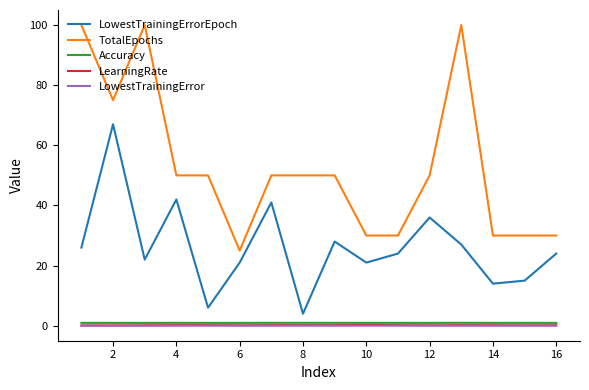

True or false: TotalEpochs and LowestTrainingError cross at least once.

False